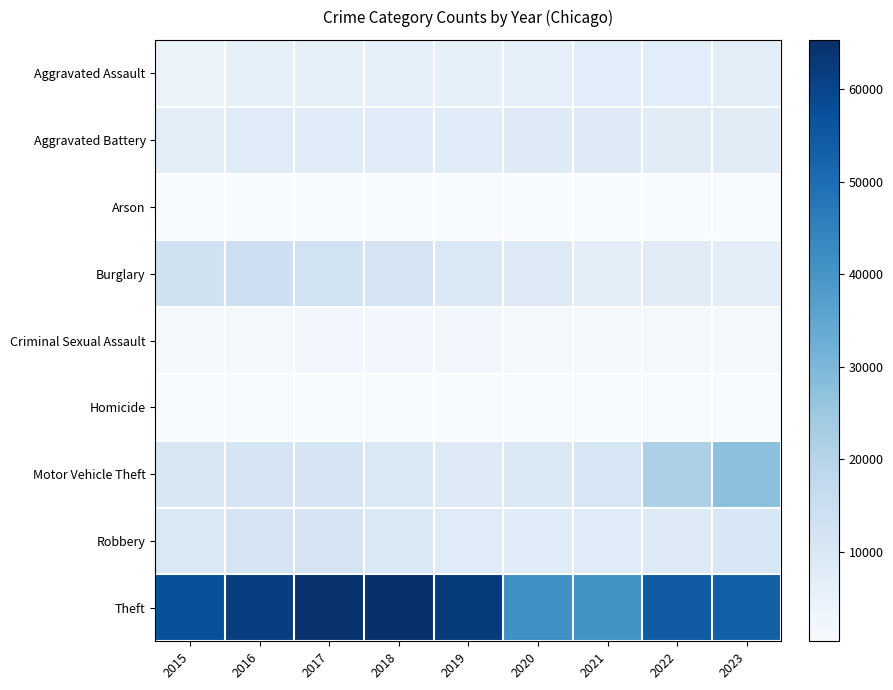

Reading left to right, transcribe all the data shown in this chart.

Aggravated Assault: 2015=4480	2016=5712	2017=5793	2018=6001	2019=5841	2020=6263	2021=7242	2022=7281	2023=7199
Aggravated Battery: 2015=7019	2016=8086	2017=7845	2018=7735	2019=7857	2020=8319	2021=8347	2022=7491	2023=7607
Arson: 2015=448	2016=515	2017=444	2018=373	2019=376	2020=588	2021=529	2022=422	2023=468
Burglary: 2015=13184	2016=14289	2017=13001	2018=11747	2019=9638	2020=8758	2021=6662	2022=7595	2023=6965
Criminal Sexual Assault: 2015=1687	2016=1843	2017=1960	2018=2015	2019=1903	2020=1474	2021=1711	2022=1776	2023=1659
Homicide: 2015=496	2016=786	2017=672	2018=588	2019=499	2020=787	2021=804	2022=720	2023=594
Motor Vehicle Theft: 2015=10068	2016=11286	2017=11380	2018=9985	2019=8977	2020=9959	2021=10603	2022=21450	2023=27494
Robbery: 2015=9638	2016=11960	2017=11880	2018=9681	2019=7995	2020=7855	2021=7918	2022=8965	2023=10345
Theft: 2015=57350	2016=61621	2017=64386	2018=65287	2019=62492	2020=41326	2021=40808	2022=54848	2023=53205